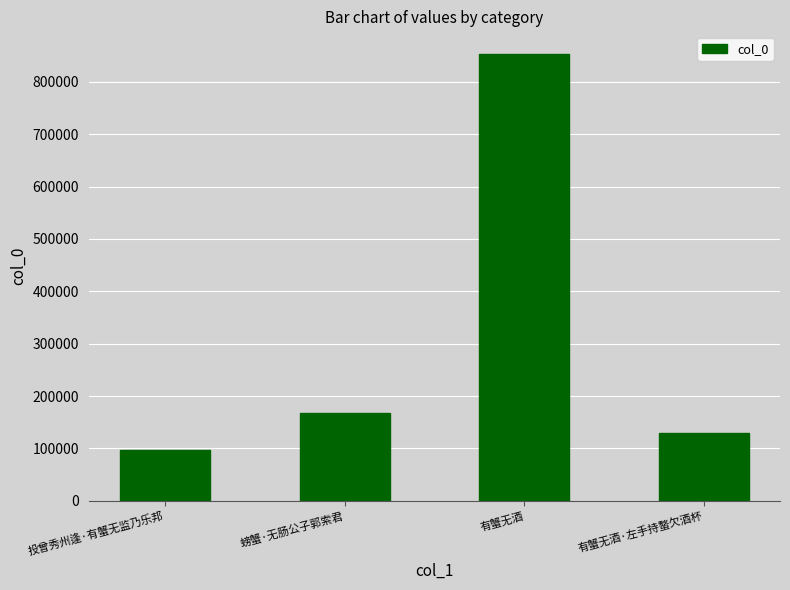

Count the number of categories in the chart.

4